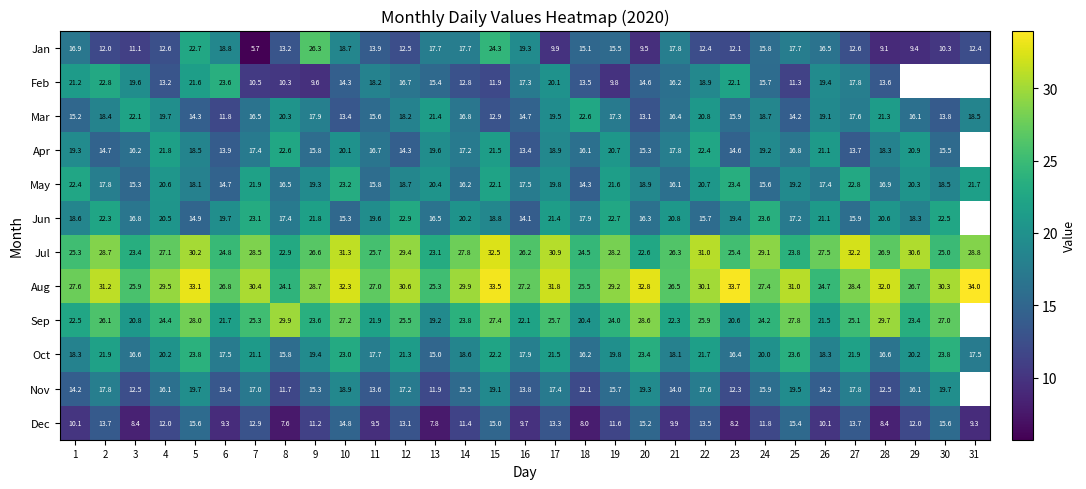

The value of Dec at 5 is 15.6. True or false?

True